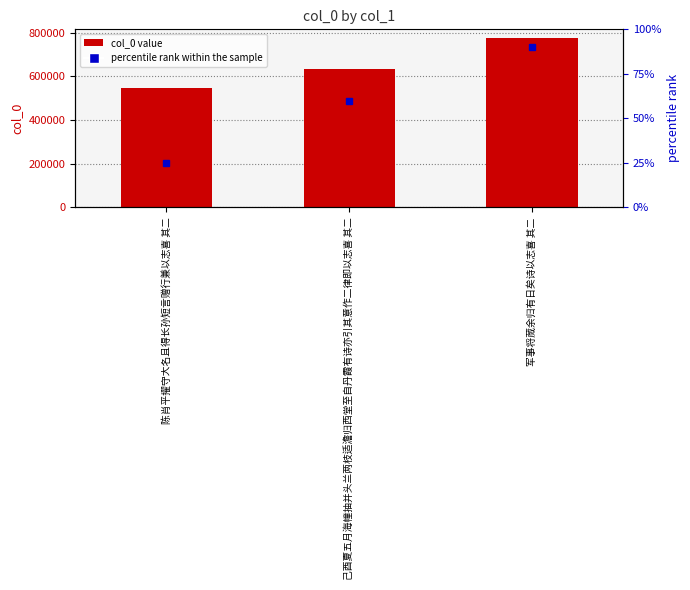

What value does the data have at 己酉夏五月海幢抽并头兰两枝适澹归西堂至自丹霞有诗亦引其意作二律即以志喜 其二, to the nearest 100?

634100